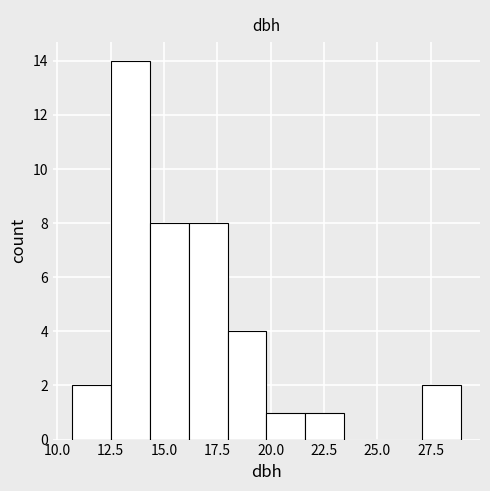

Read against the x-axis, roughly where is the centre of the tallest bar?

13.5